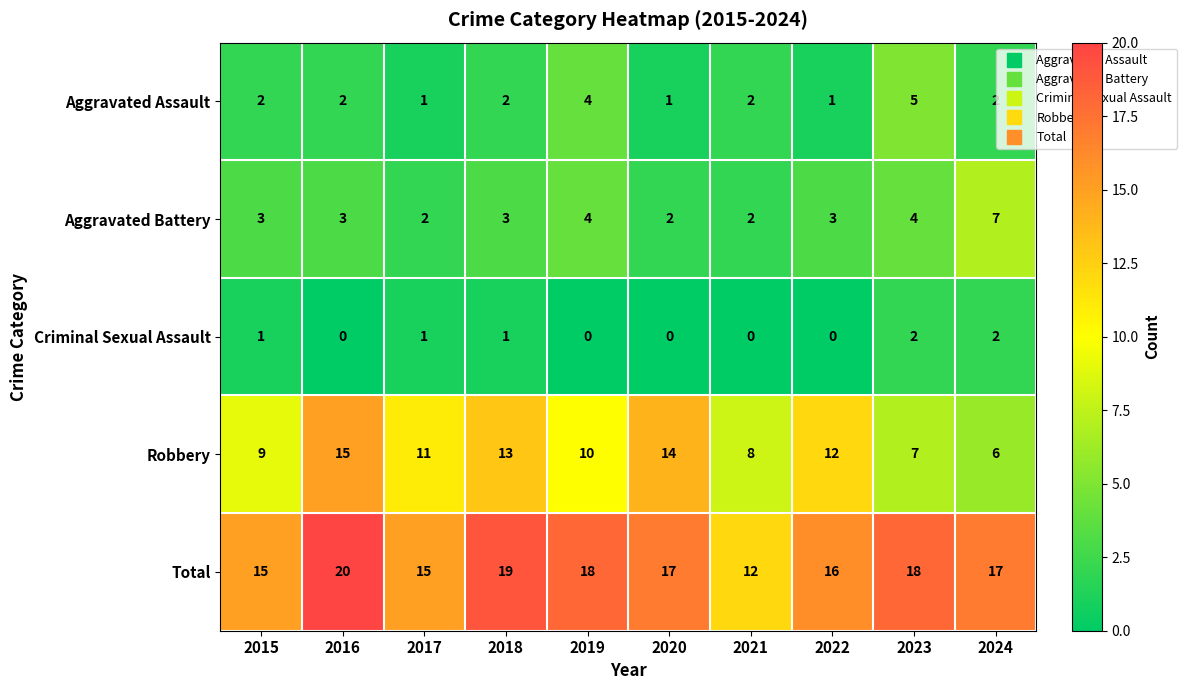

At which category does the chart reach its peak across all series?

2016